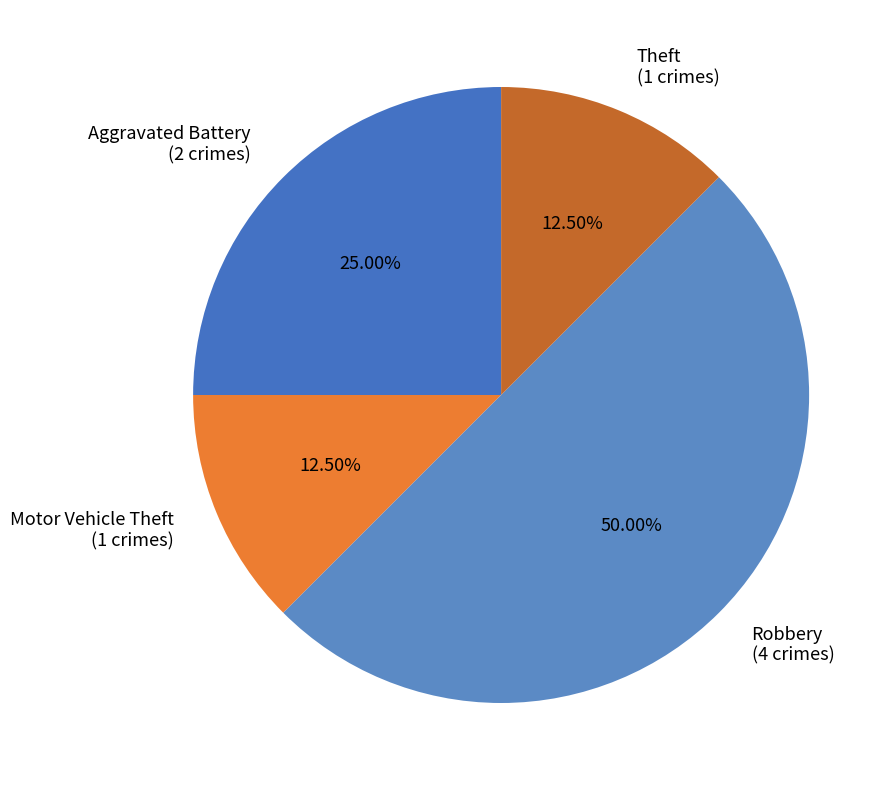

Count the number of slices in the pie.

4